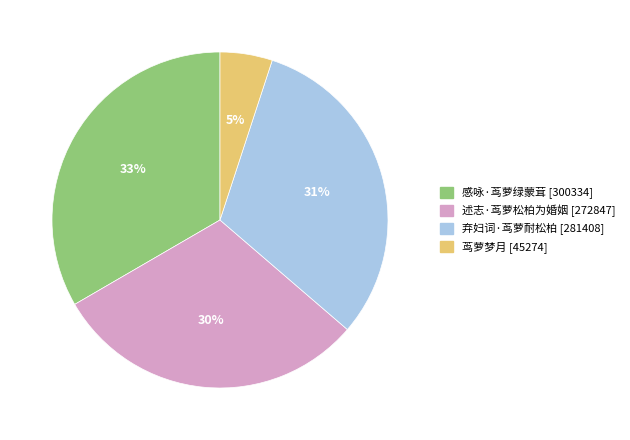

Is there a majority slice in this chart?

No